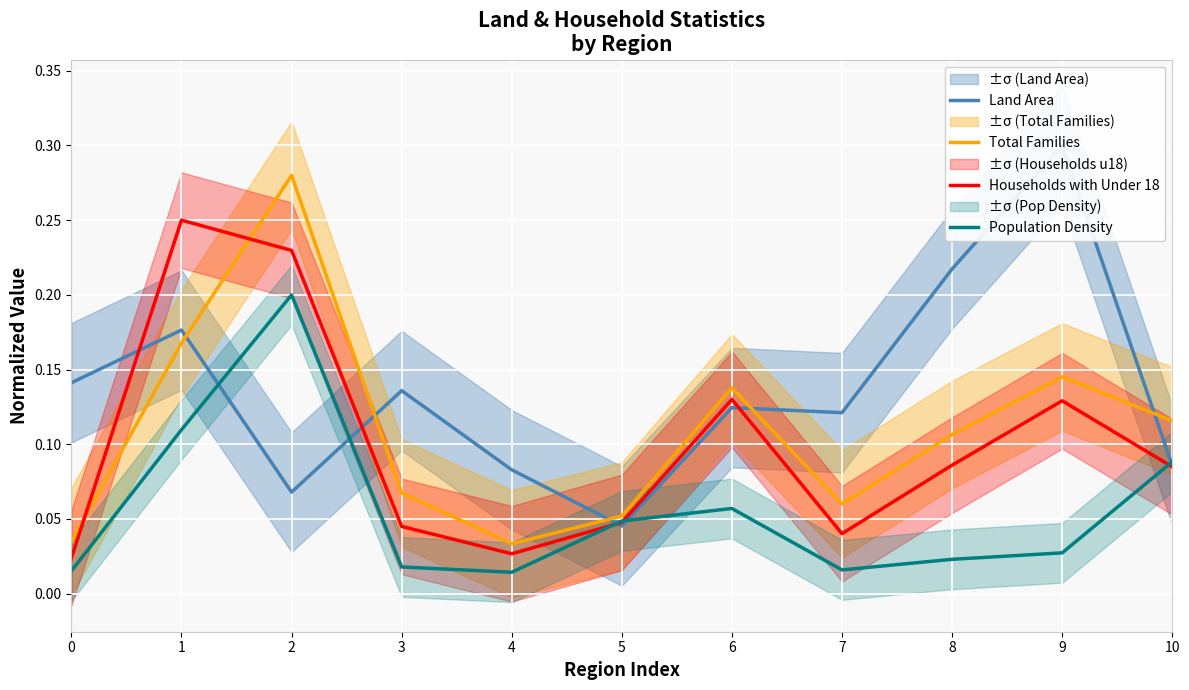

How many lines are shown in the chart?

4